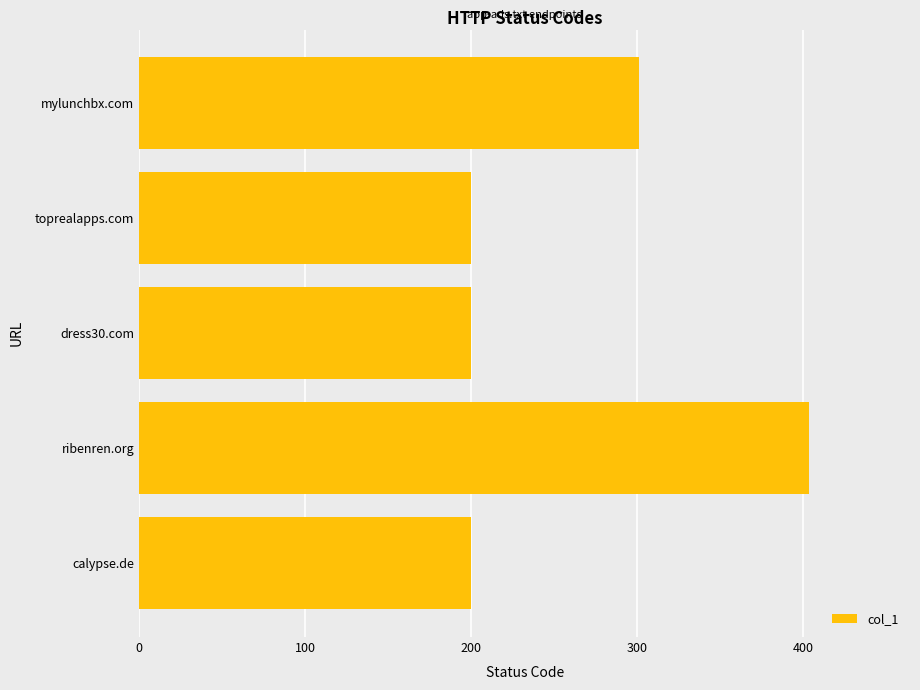

What is the change in value from ribenren.org to mylunchbx.com?

-103